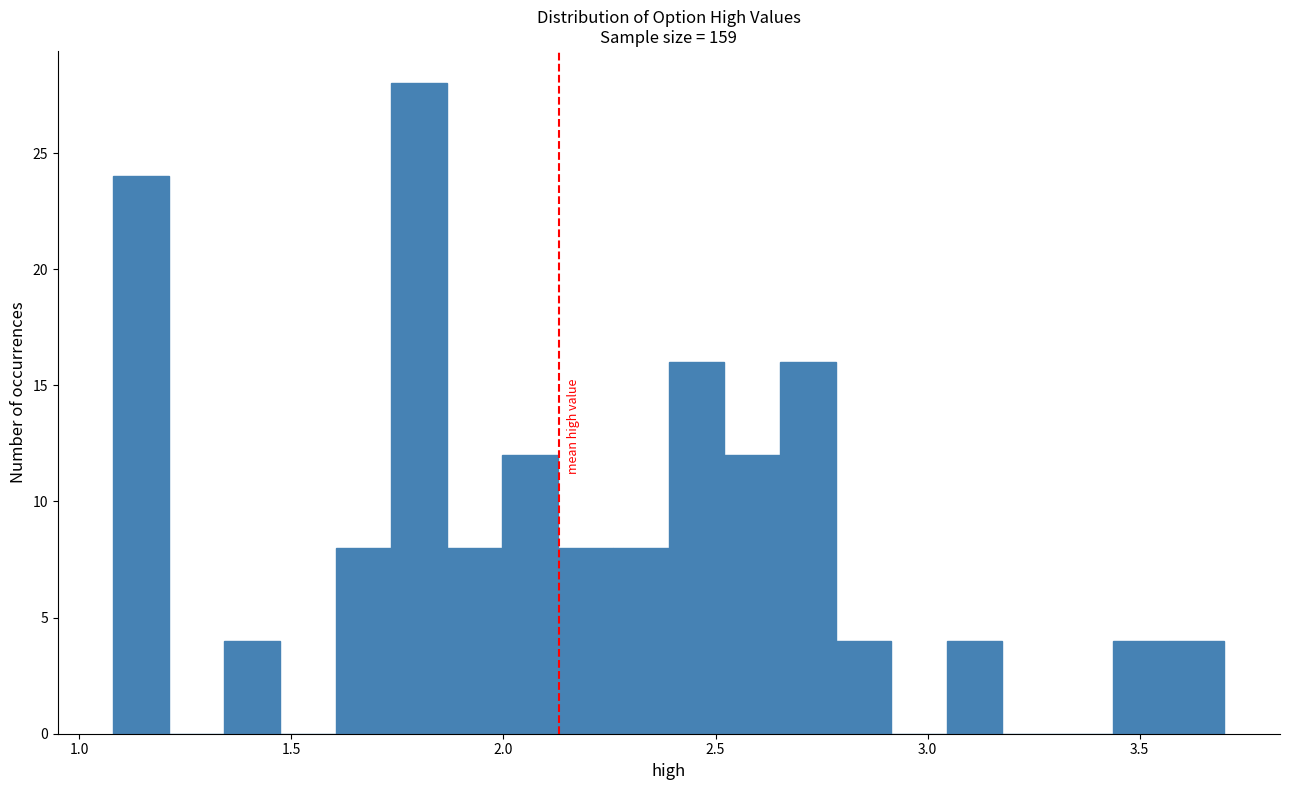

Around what value on the x-axis is the tallest bar? Give the approximate position of its centre, as read against the axis.

1.80